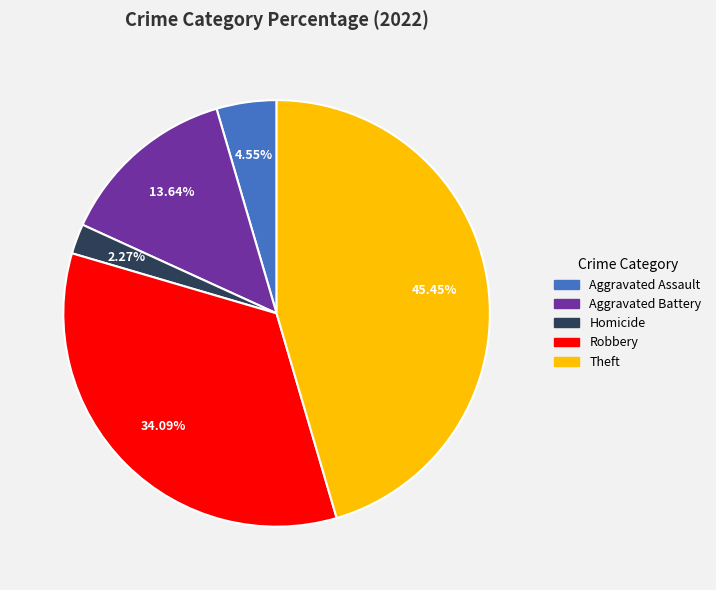

Which category has the smallest portion of the pie?

Homicide